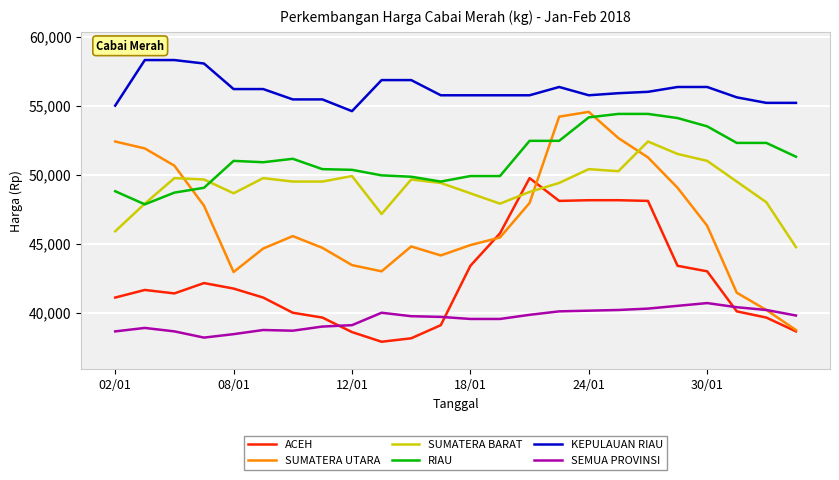

What is the highest value of the SUMATERA UTARA series?

54550